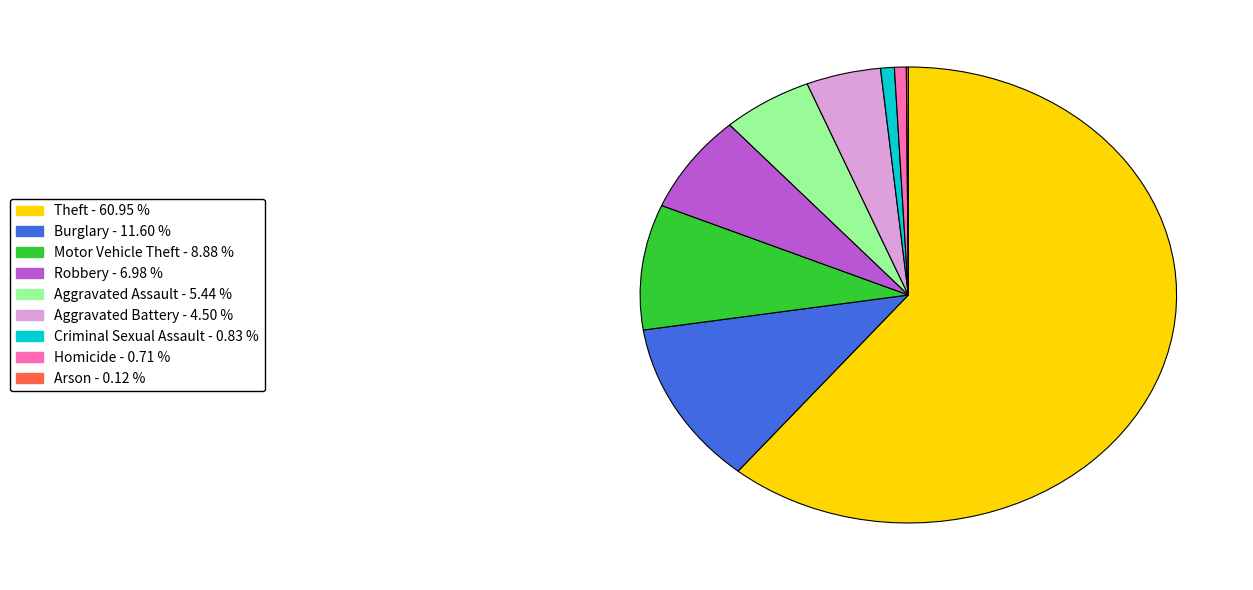

Which slice is the largest?

Theft